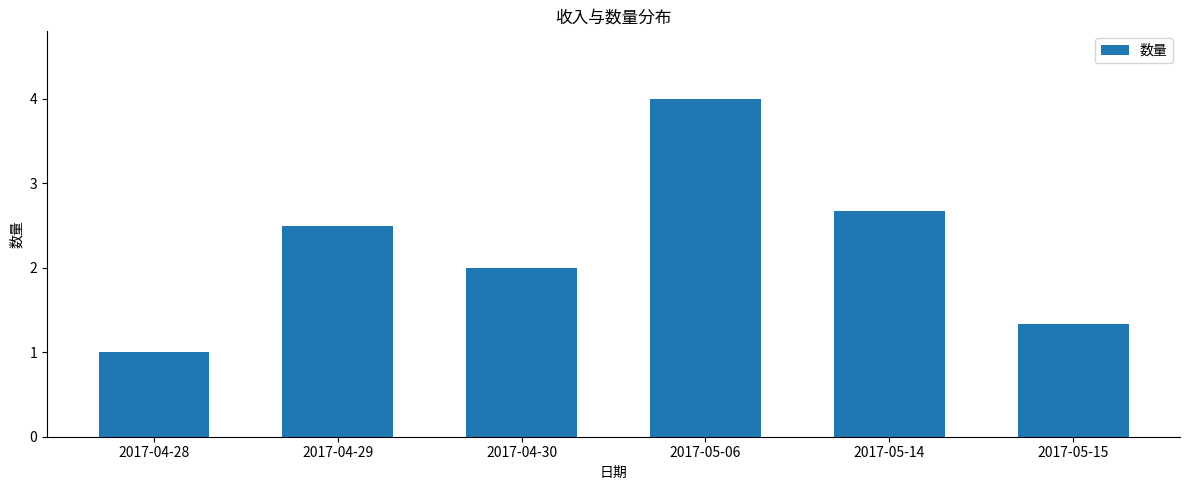

Reading left to right, list all the values displayed in this chart.

1.0	2.5	2.0	4.0	2.7	1.3